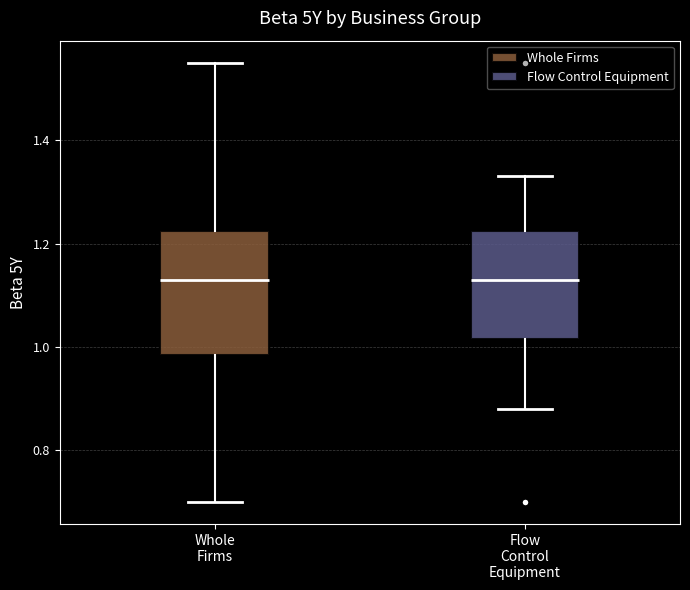

Where is the lower edge of the box for Whole Firms on the y-axis? The values are not printed on the chart, so give them approximately, as read against the axis.

0.98